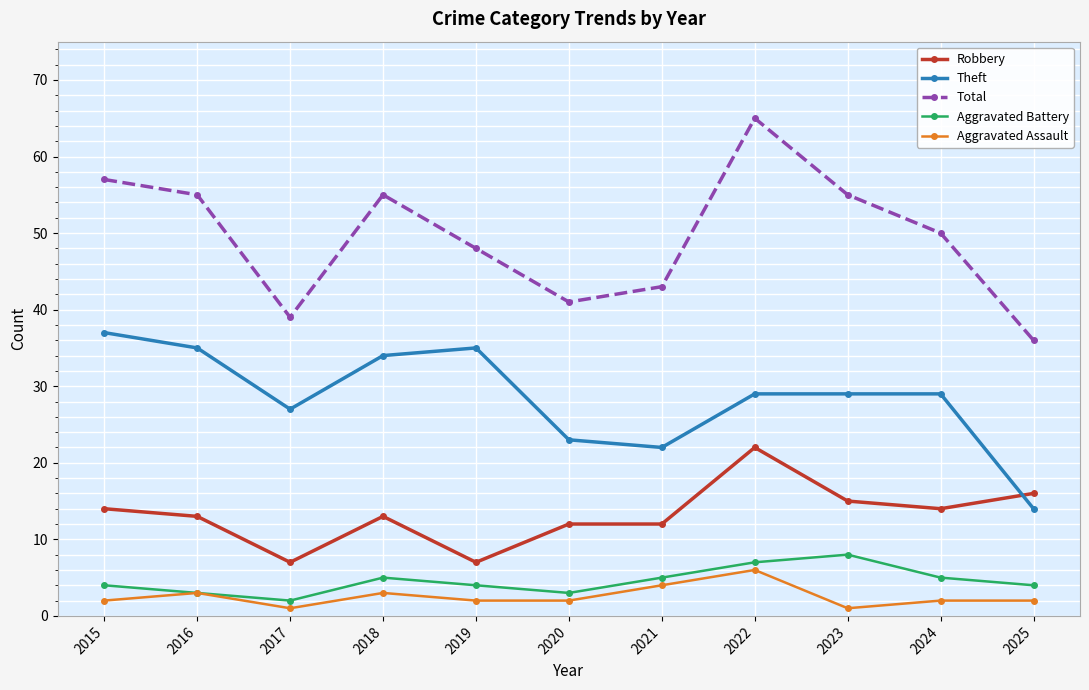

At which category is the sum across all series the highest?

2022